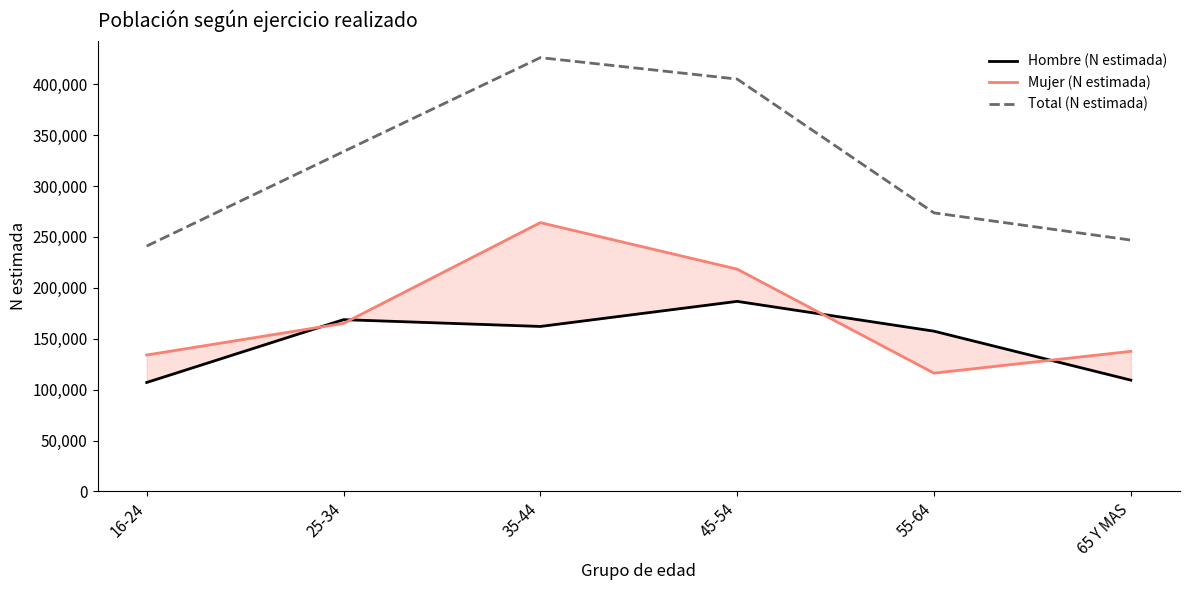

Which series has the widest spread of values?

Total (N estimada)